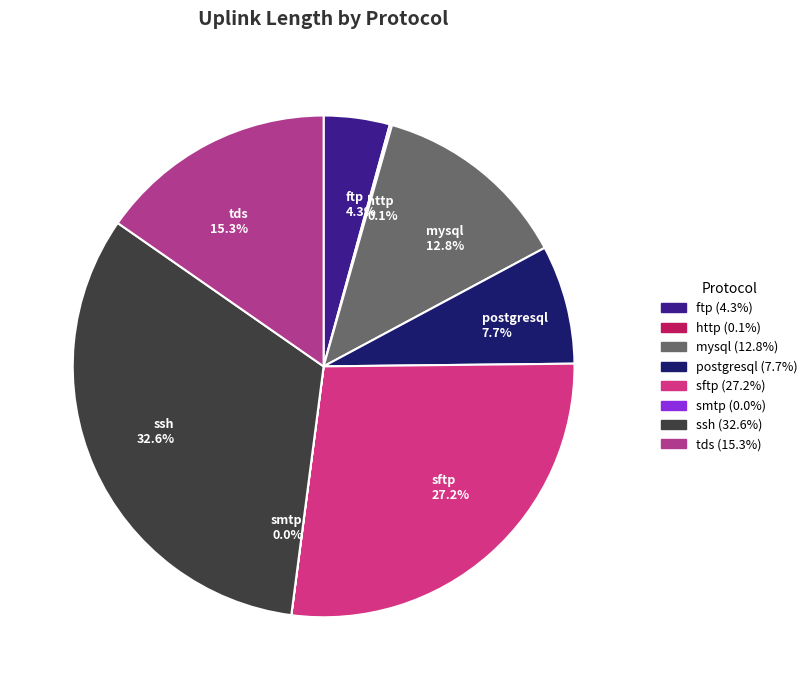

Approximately how many times larger is the value at ftp compared to mysql?

0.3